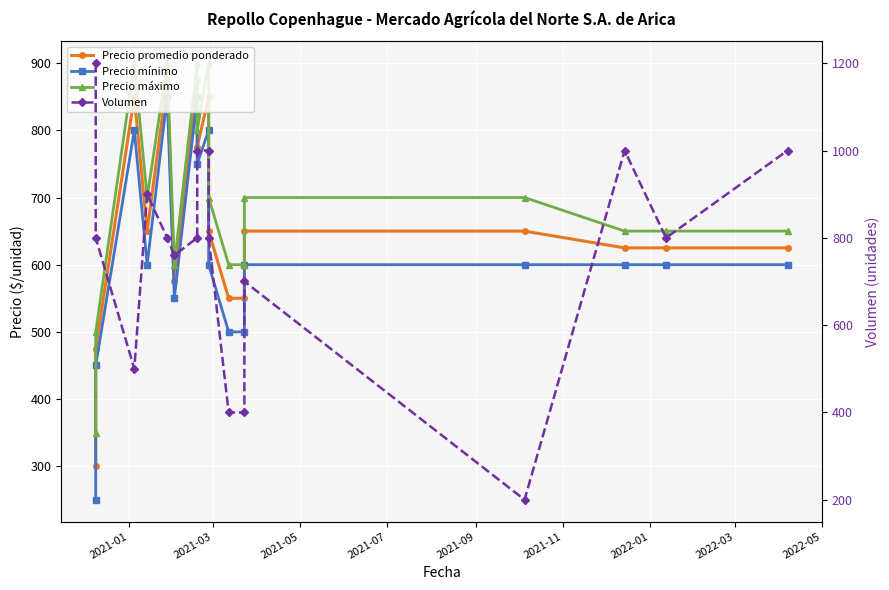

True or false: Precio máximo and Precio promedio ponderado cross at least once.

False